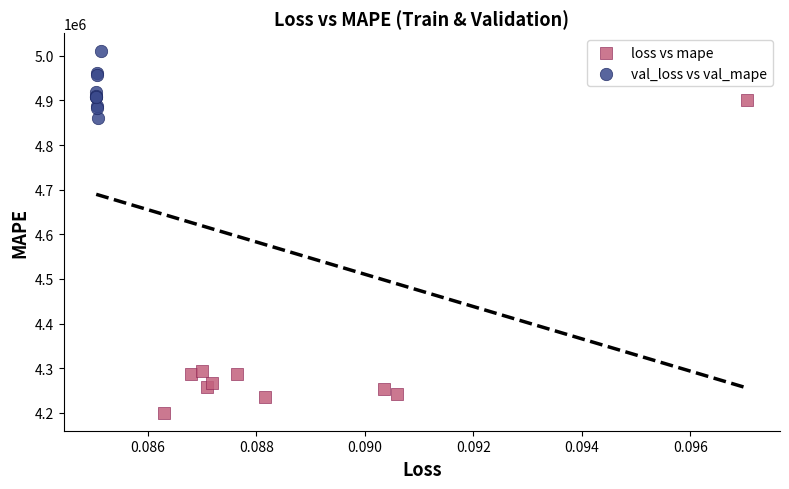

Which series contains the lowest Y value?

loss vs mape